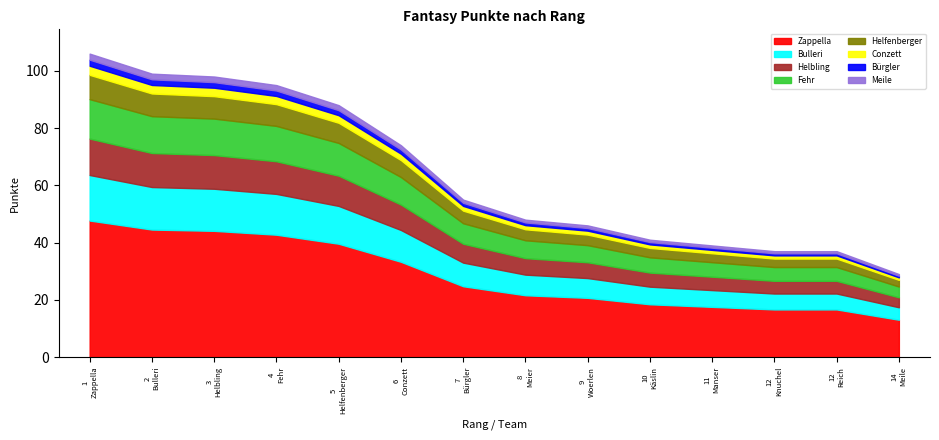

What is the difference between the values at 14
Meile and 7
Bürgler?

26